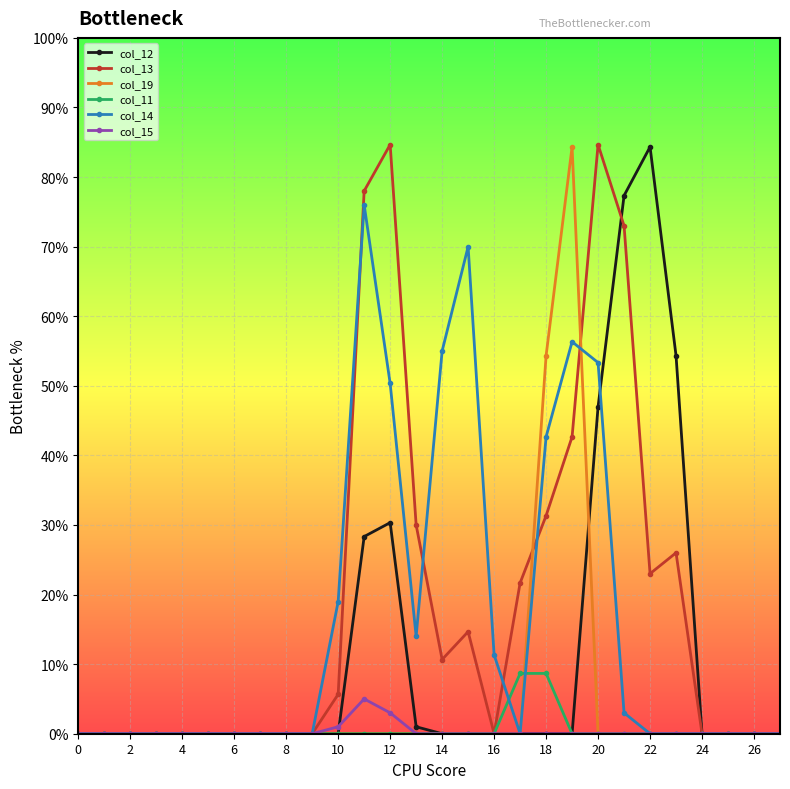

True or false: col_13 and col_14 intersect in this chart.

True